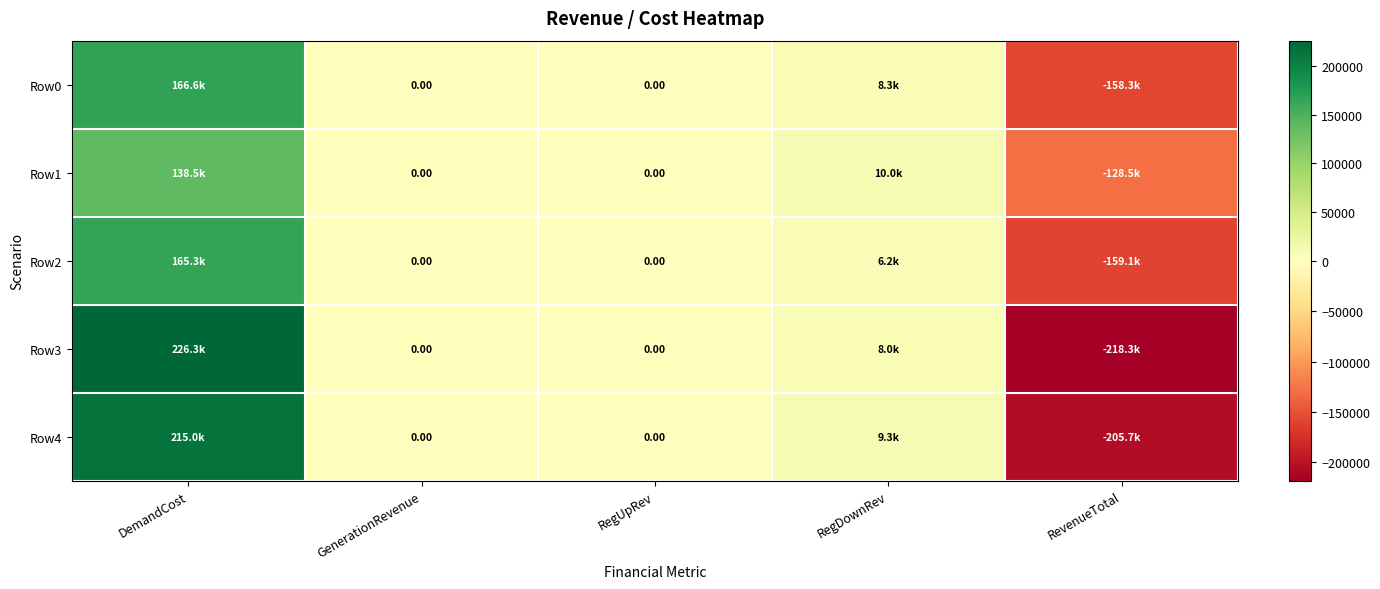

At which label does Row0 reach its minimum?

RevenueTotal